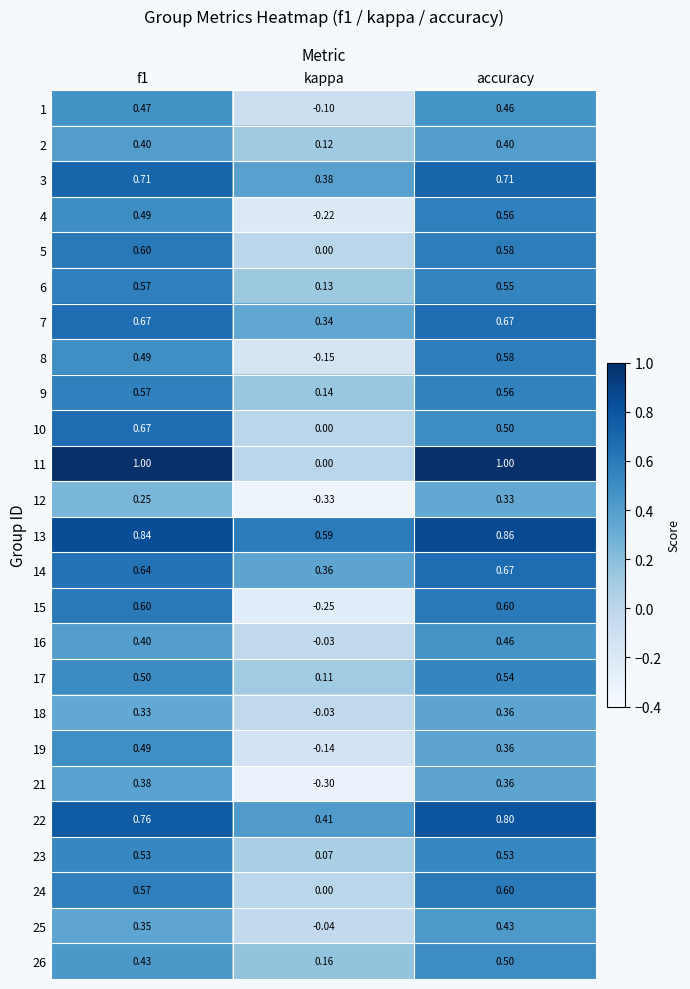

What is the minimum value shown in the chart?

-0.3